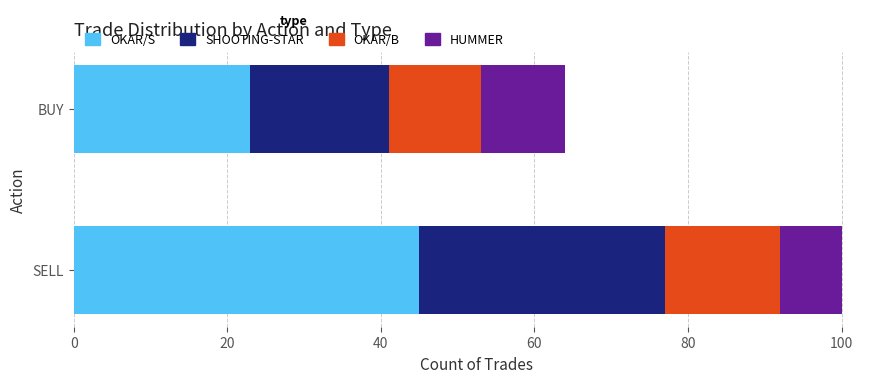

List the labels in order of OKAR/S value, smallest first.

BUY, SELL